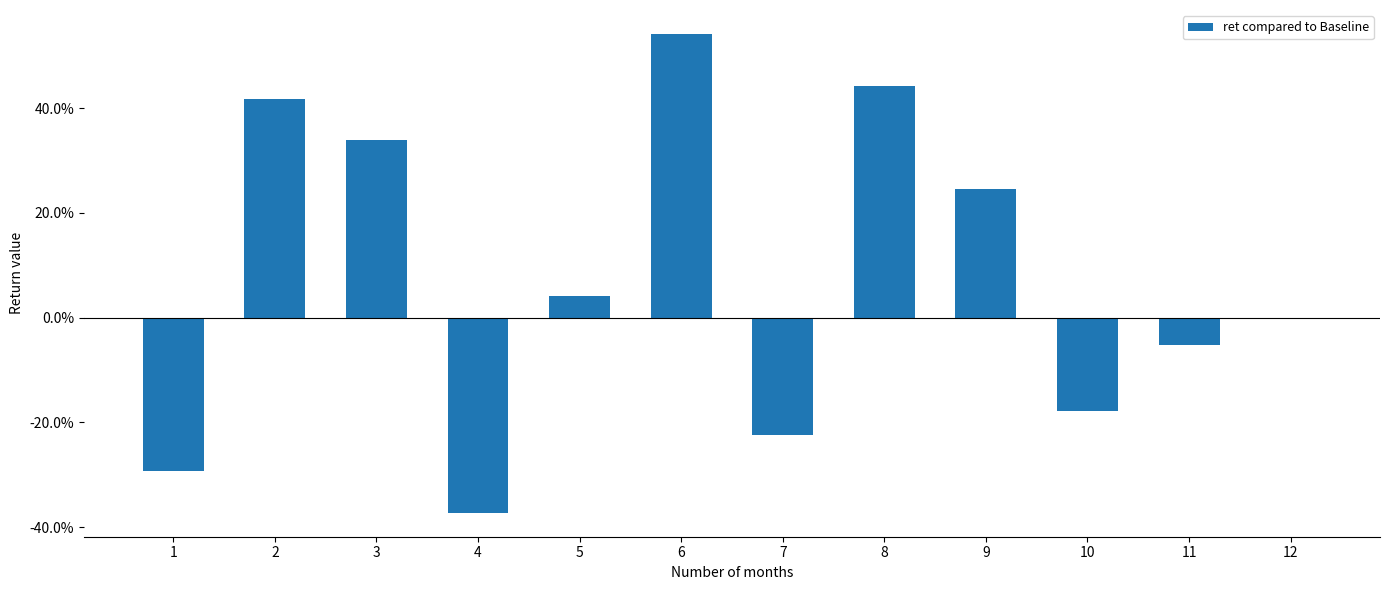

What is the difference between the values at 7 and 6?

0.8